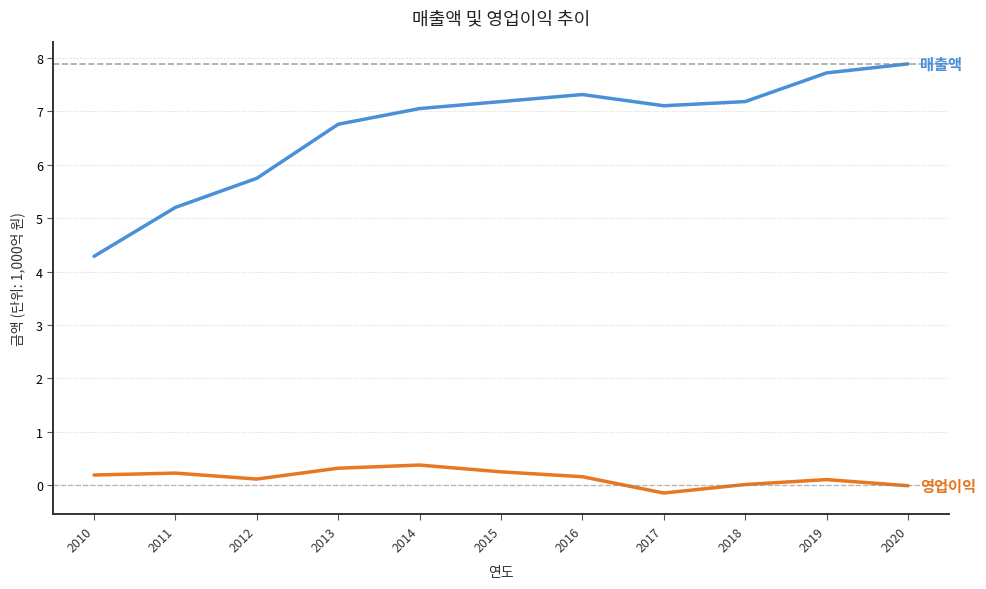

What is the spread (max minus min) of values at 2015?

6.9